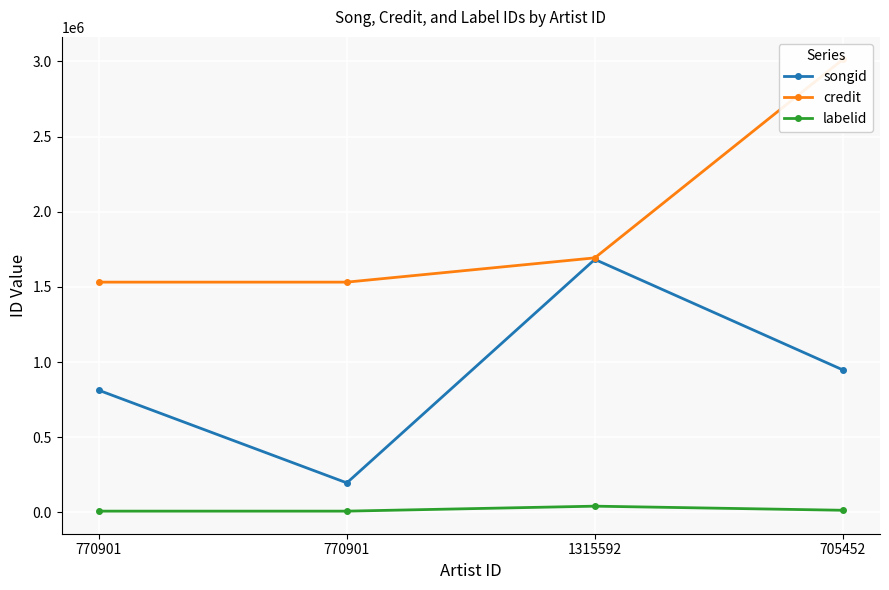

Rank the series by their maximum value, from lowest to highest.

labelid, songid, credit